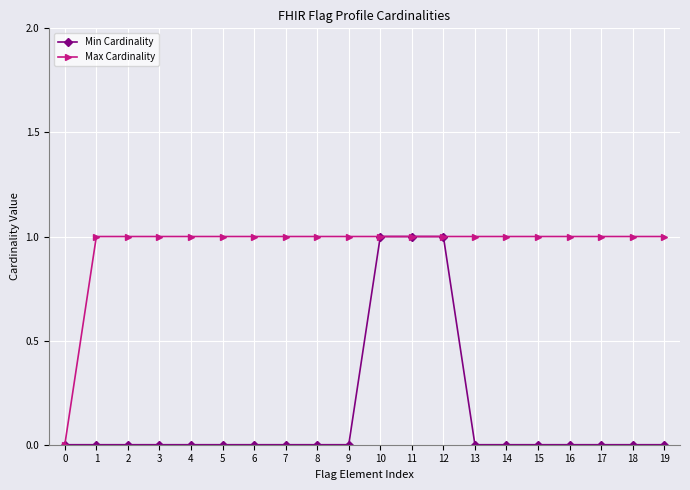

Count the Min Cardinality values in the range 0 to 1.

20